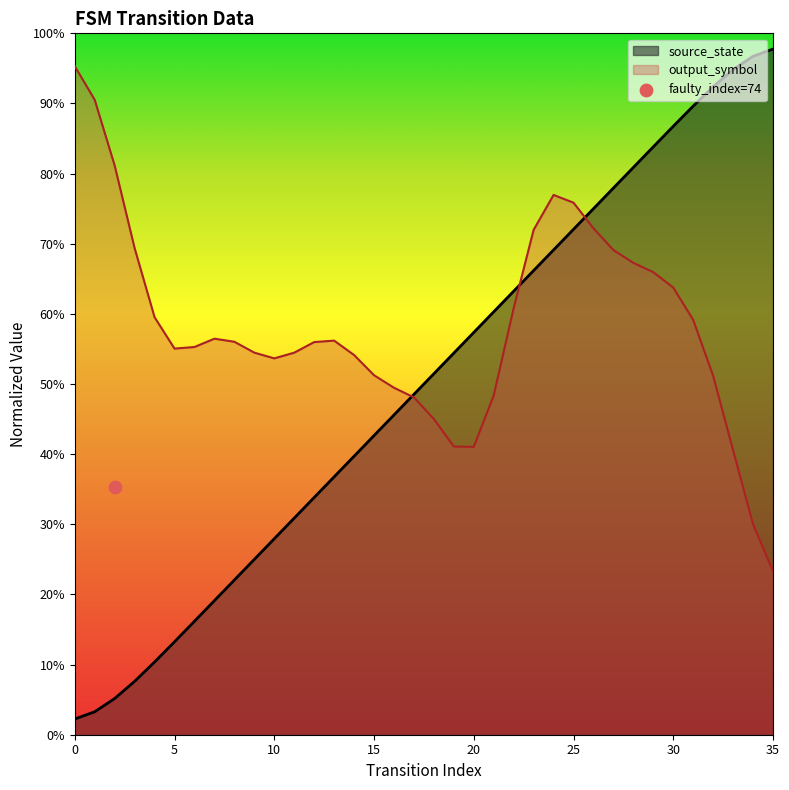

What is the change in value from 22 to 32?

+0.3